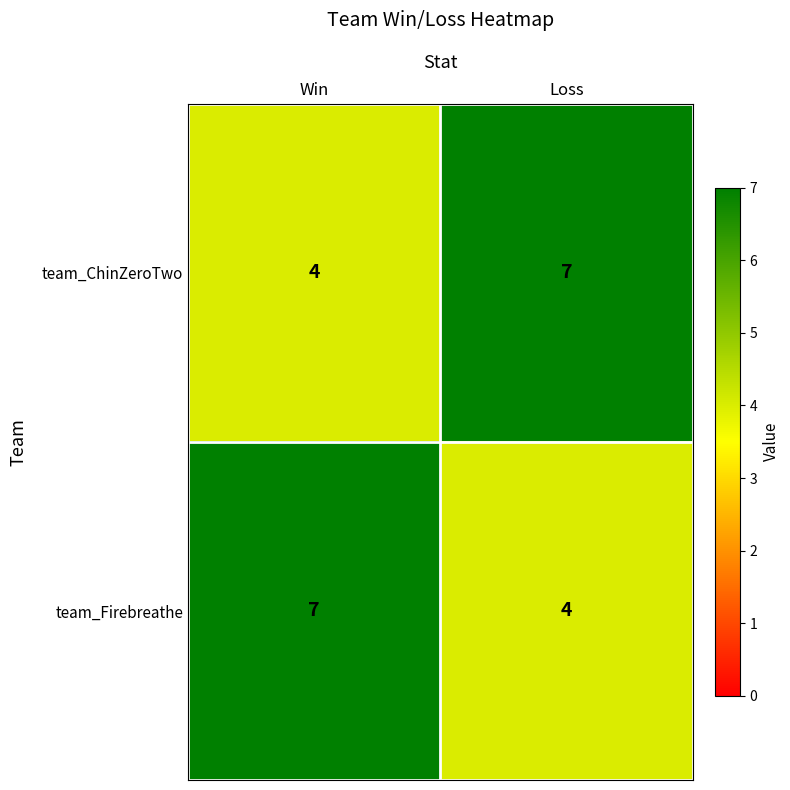

What is the spread (max minus min) of values at Win?

3